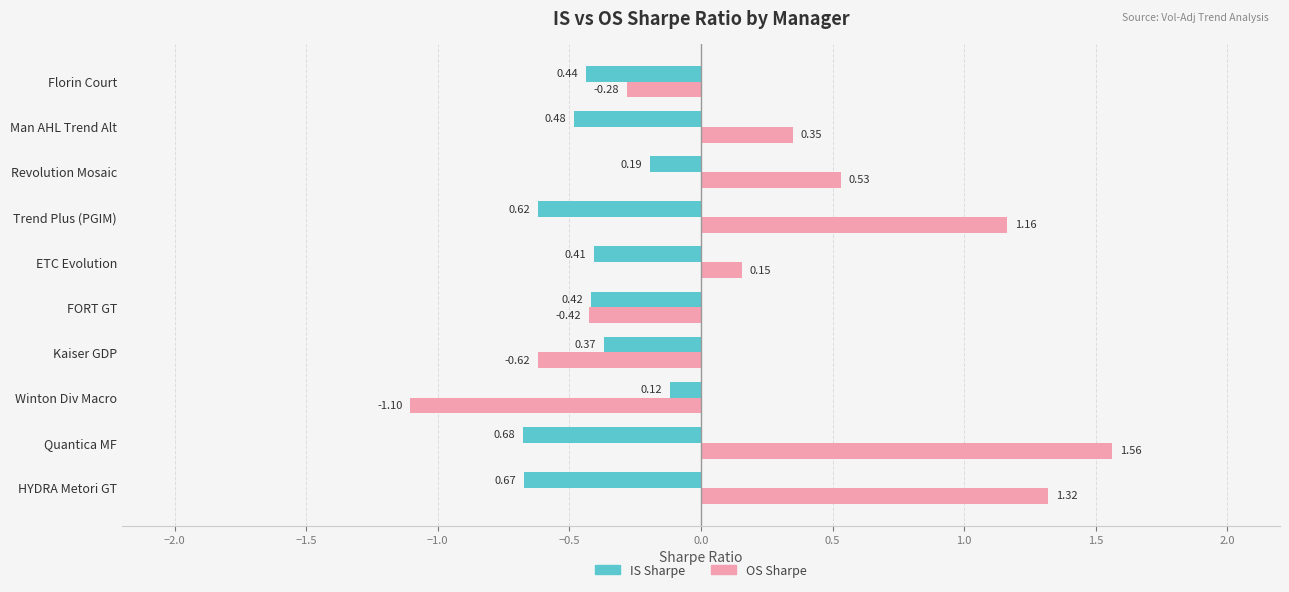

Rank the series by their average value, from lowest to highest.

IS Sharpe, OS Sharpe